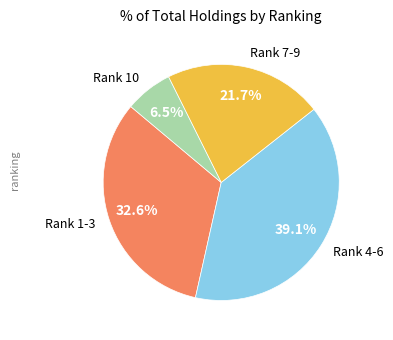

Rank the categories by value from highest to lowest.

Rank 4-6, Rank 1-3, Rank 7-9, Rank 10